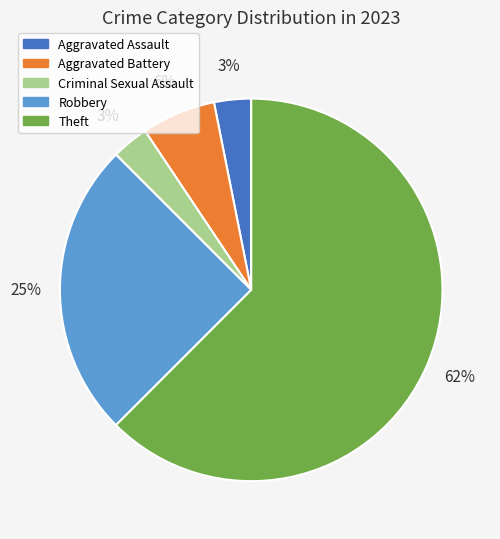

How many segments does this pie chart have?

5